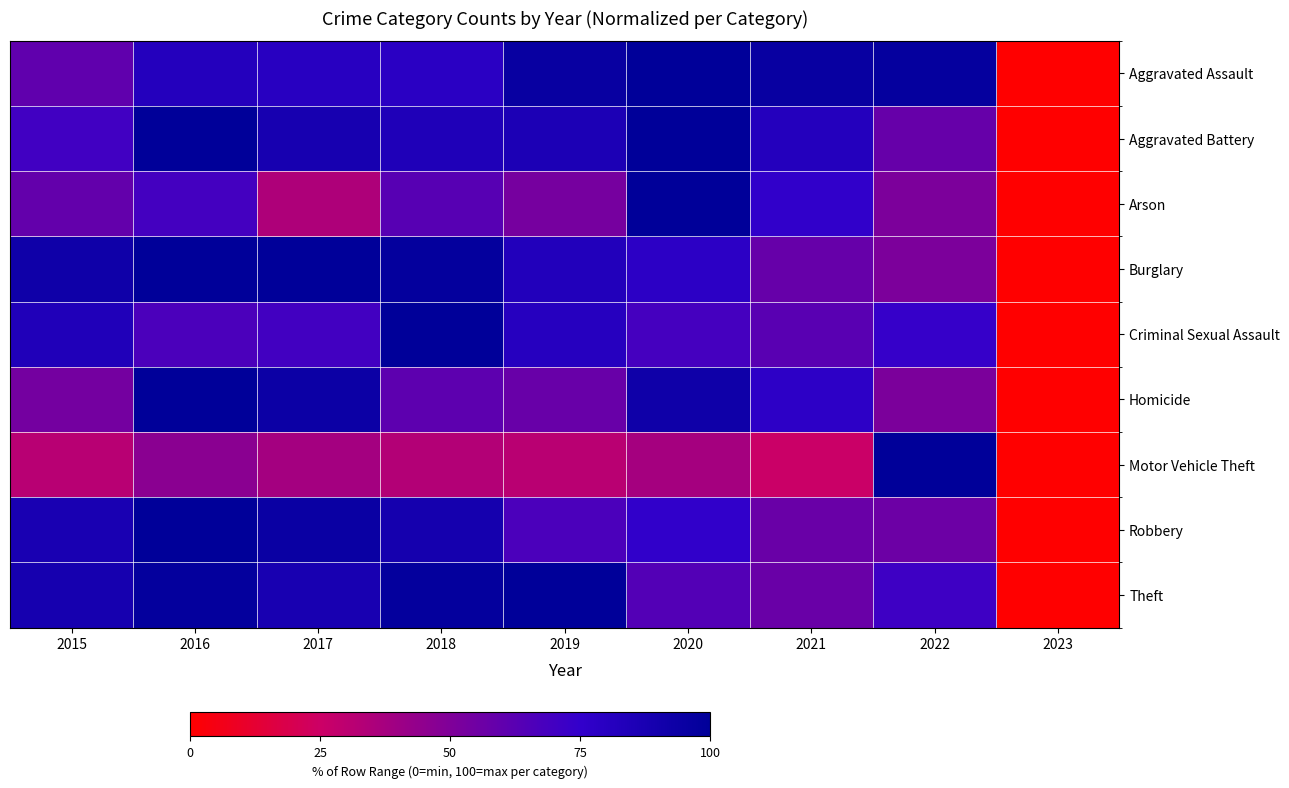

Rank the series at 2020 from highest to lowest value.

Aggravated Assault, Aggravated Battery, Arson, Homicide, Burglary, Robbery, Criminal Sexual Assault, Theft, Motor Vehicle Theft